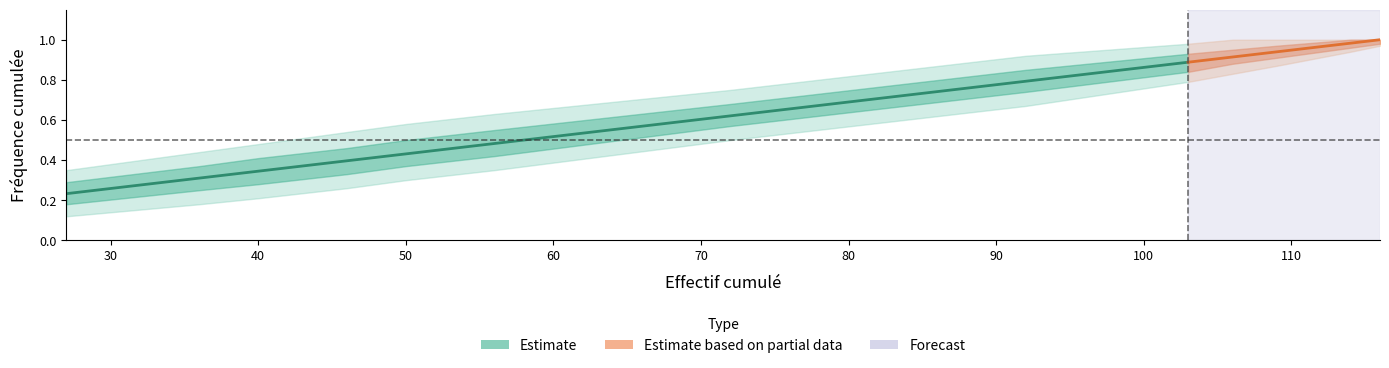

Which has a higher value, 109 or 49?

109